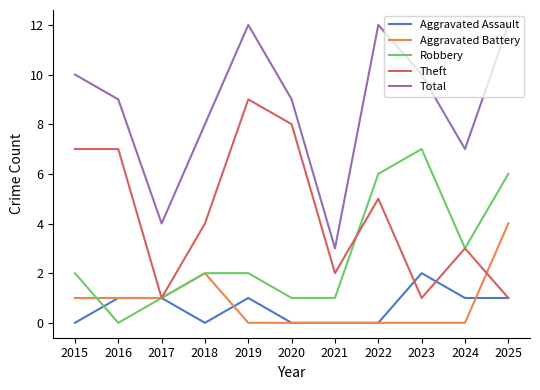

Is the value of Robbery at 2021 greater than the value of Total at 2018?

No